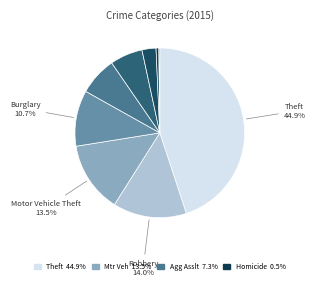

Is there any slice that represents more than half of the pie?

No